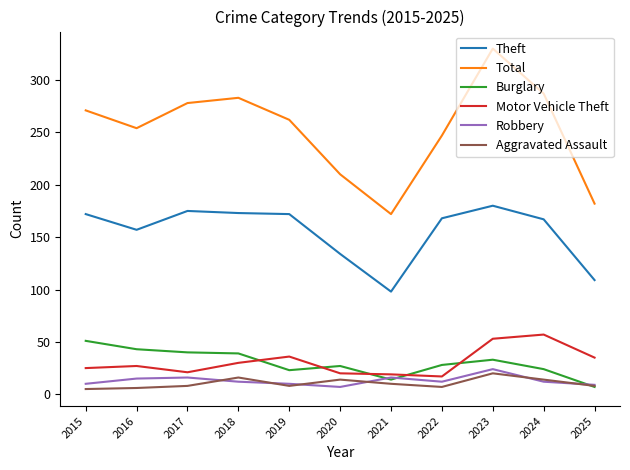

What is the spread (max minus min) of values at 2021?

162